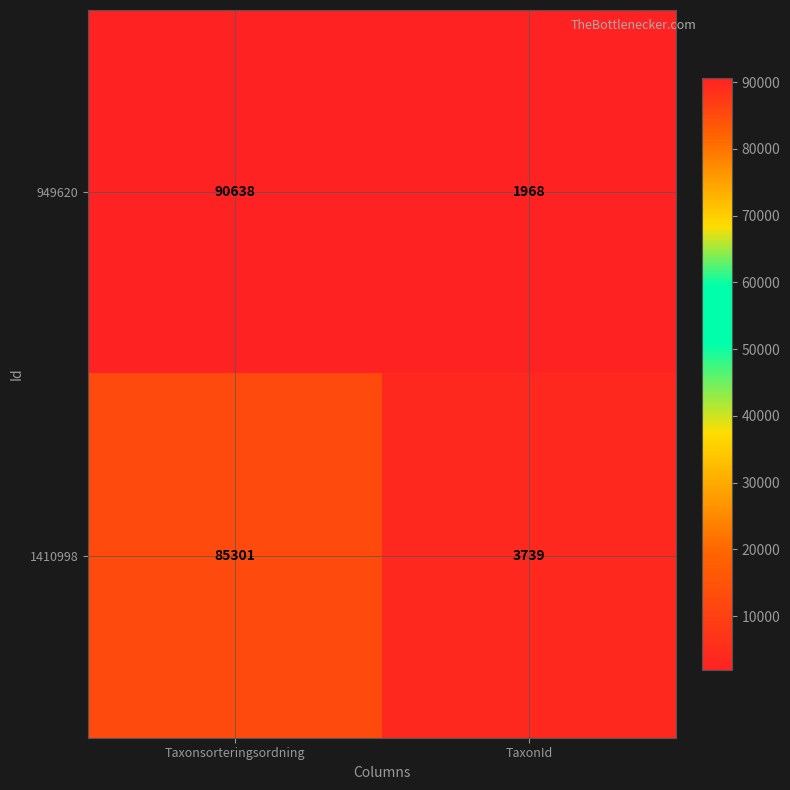

List the series in order of their overall mean, lowest first.

1410998, 949620